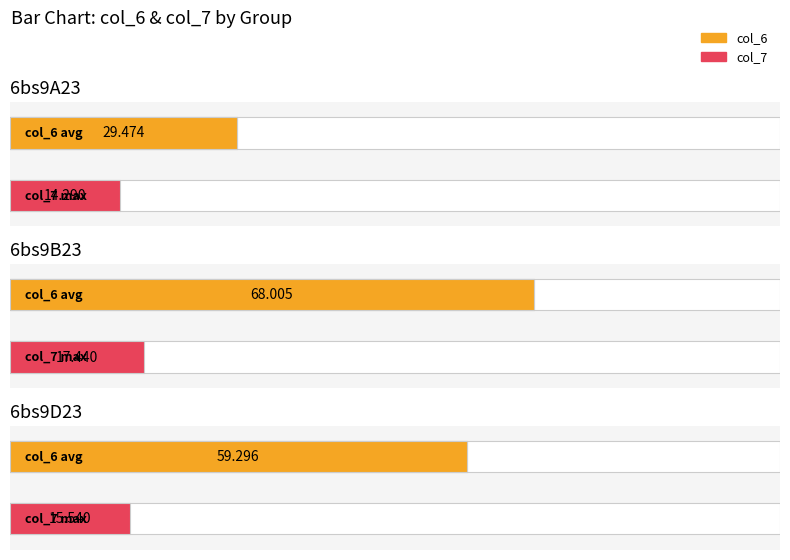

At which category is the sum across all series the highest?

6bs9B23